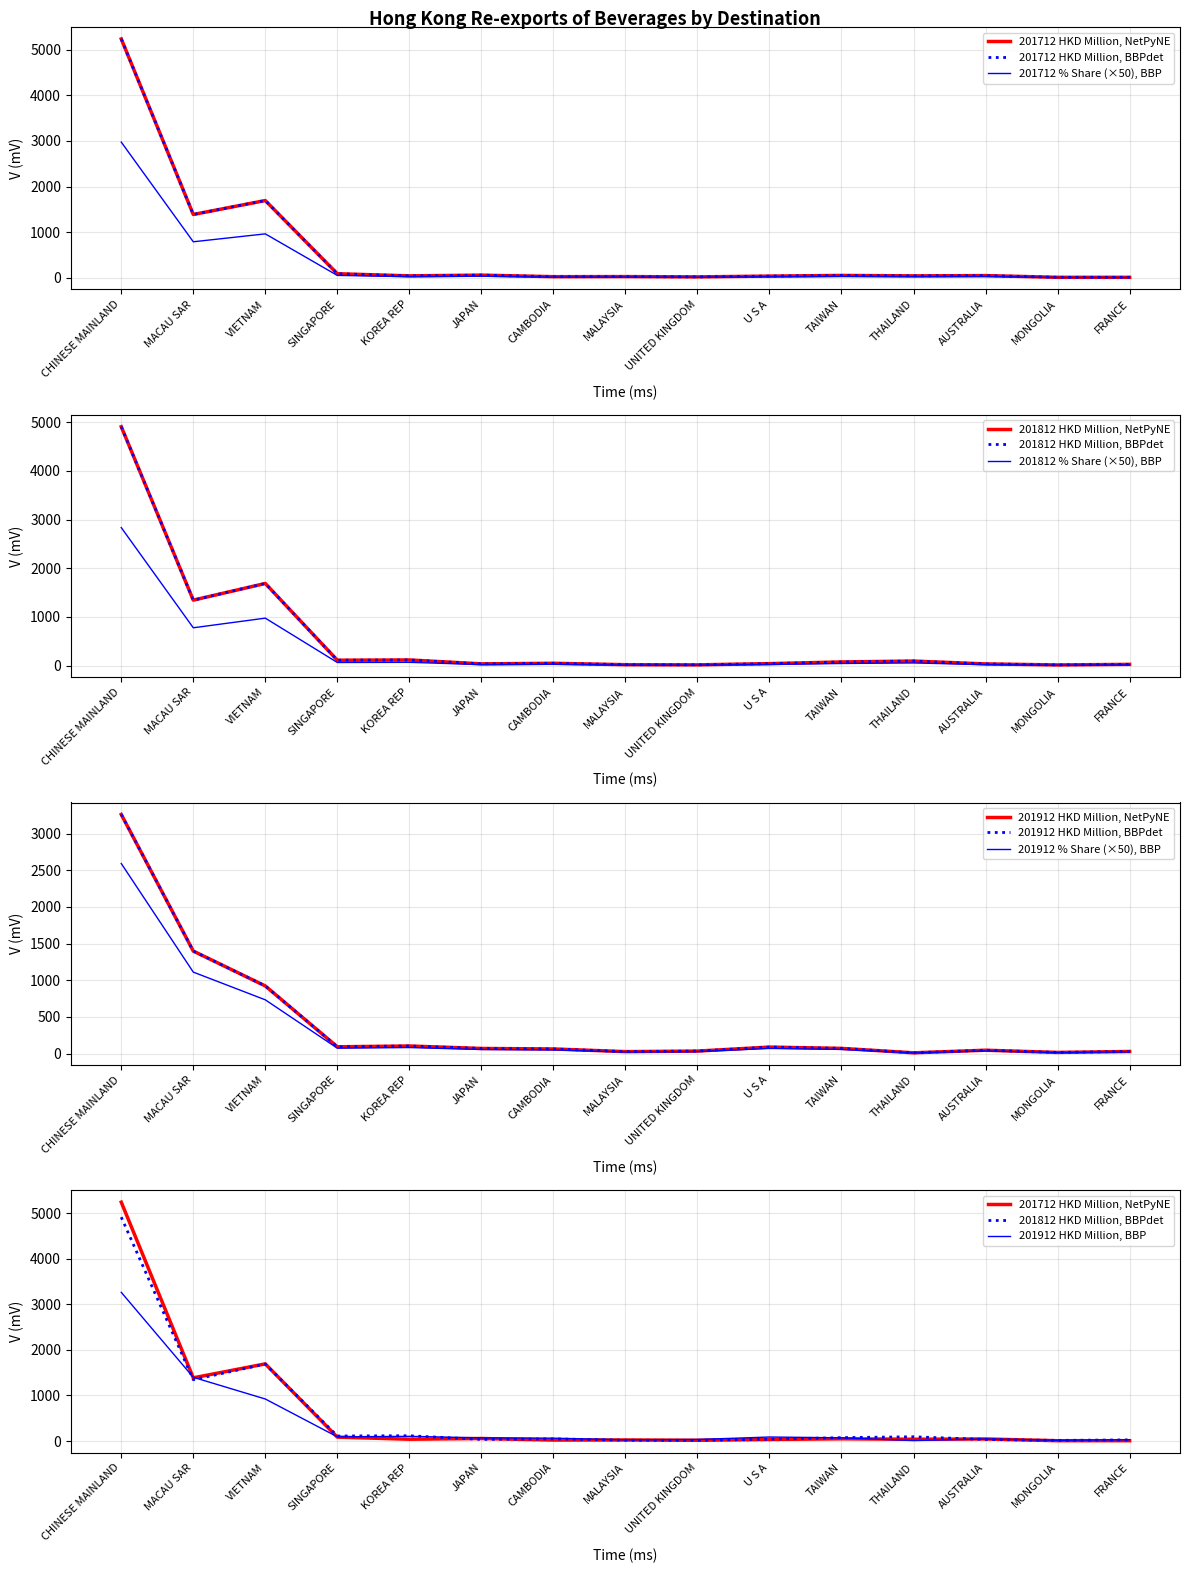

What position from the right is SINGAPORE?

12